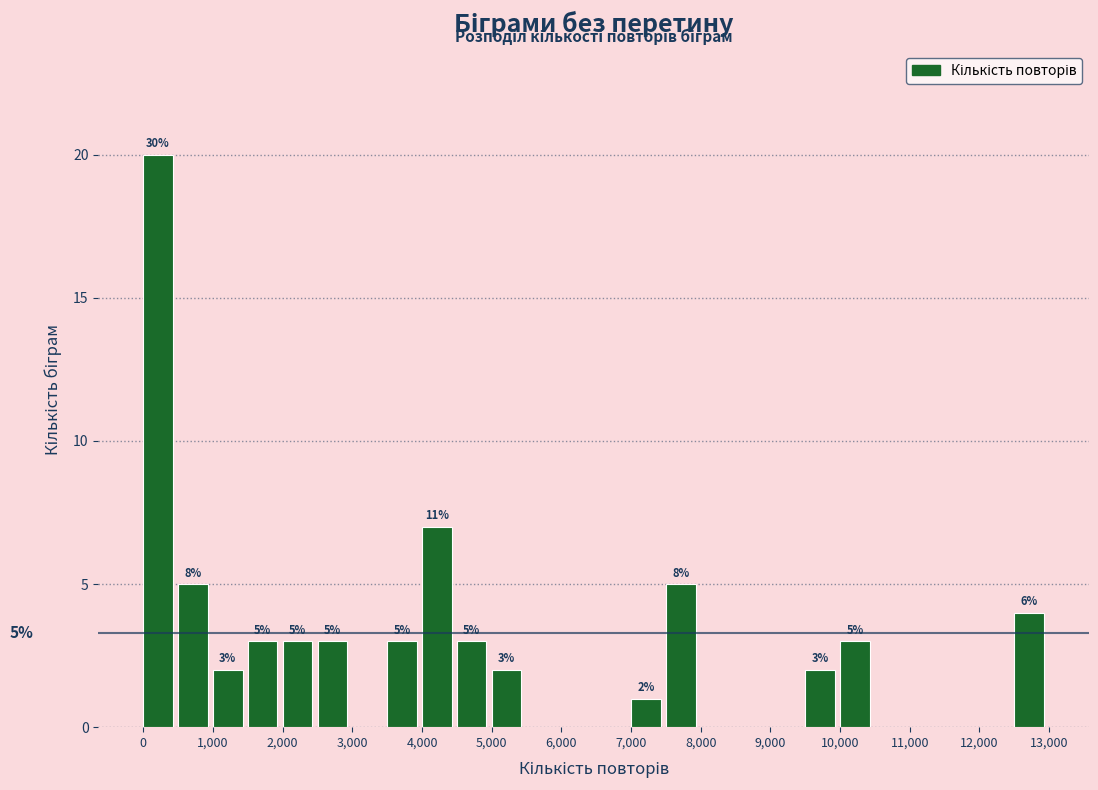

Which range on the x-axis has the tallest bar?

0 to 500